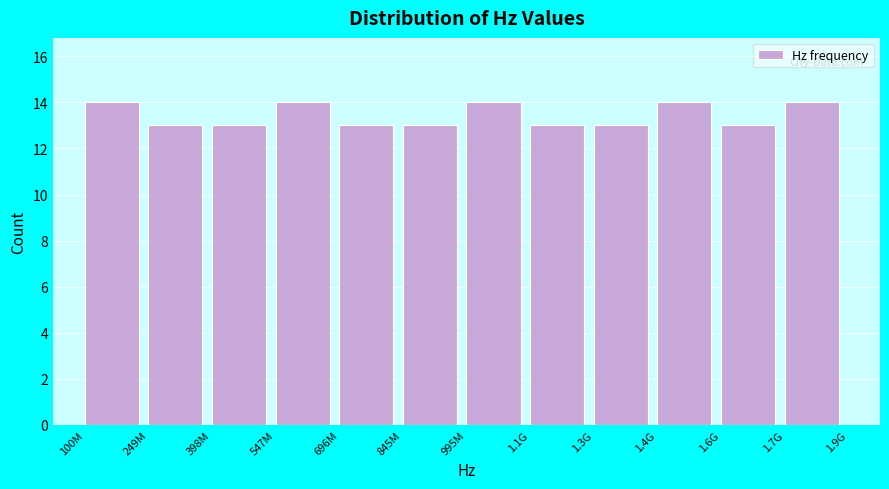

Reading right to left, what are all the values shown in this chart?

1.7G=14	1.6G=13	1.4G=14	1.3G=13	1.1G=13	995M=14	845M=13	696M=13	547M=14	398M=13	249M=13	100M=14